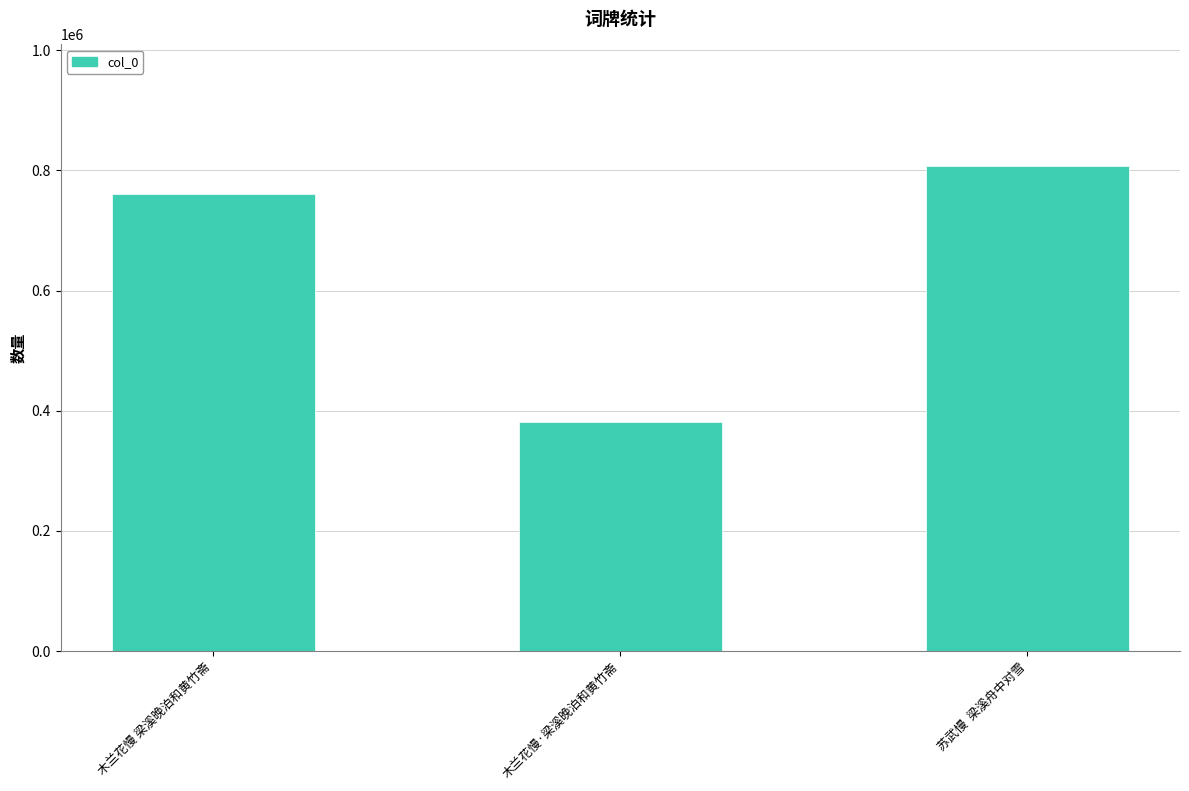

Are the bars grouped side by side (vs. stacked)?

No